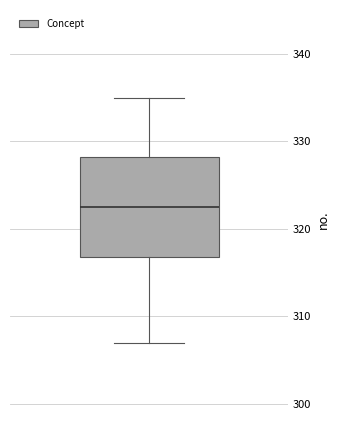

Read this box plot against the y-axis: the position of the median line, the range covered by the box, and the ends of both whiskers. The values are not printed on the chart, so give them approximately, as read against the axis.

median 323, box 317 to 328, whiskers 307 to 335